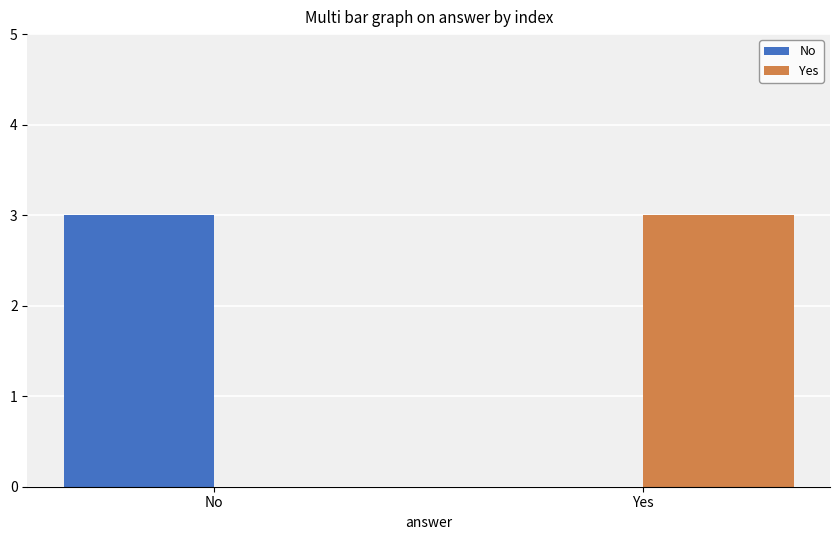

What is the total value across all series at Yes?

3